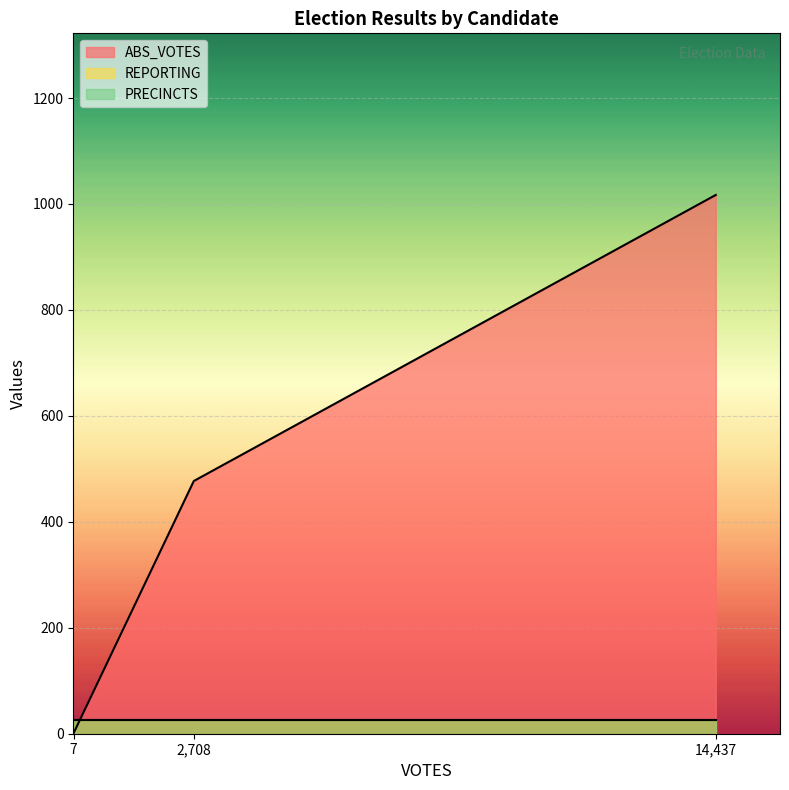

At how many categories does at least one series exceed 163?

2